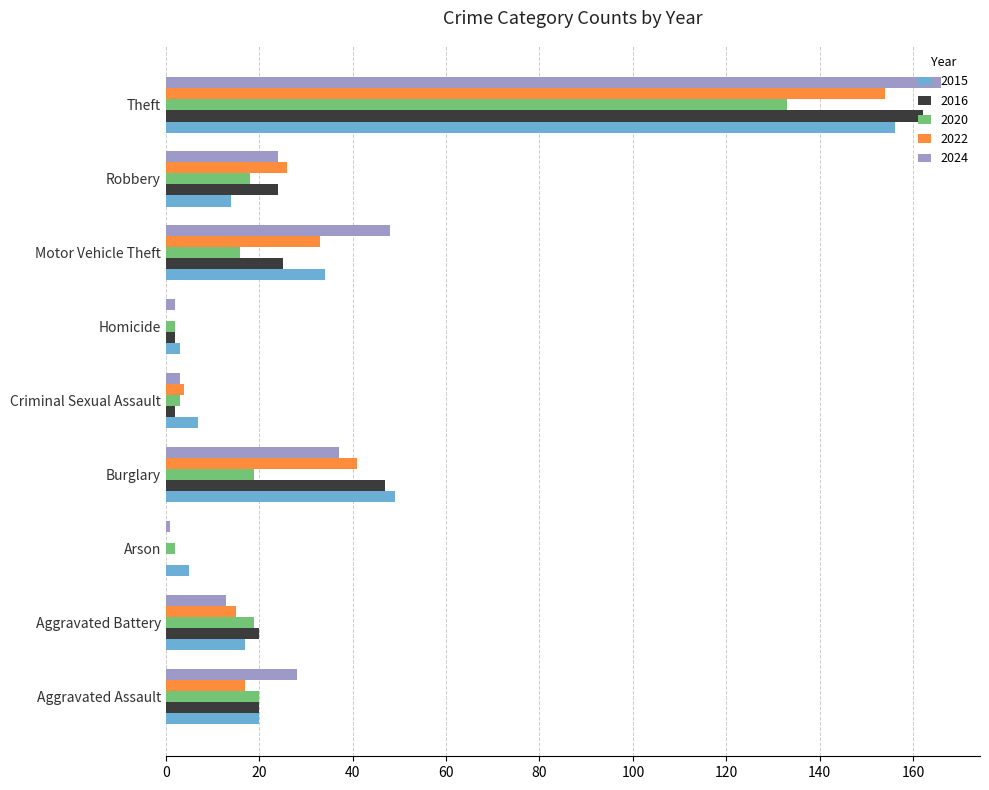

At which label is 2024 closest to 83?

Motor Vehicle Theft